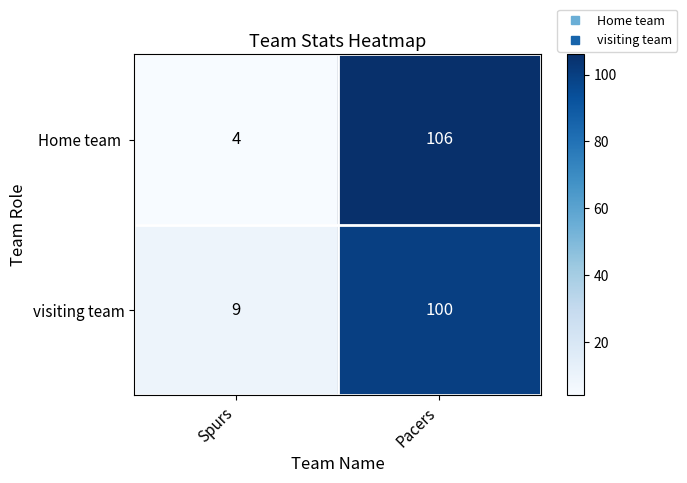

The visiting team series shows 39 at Pacers. True or false?

False